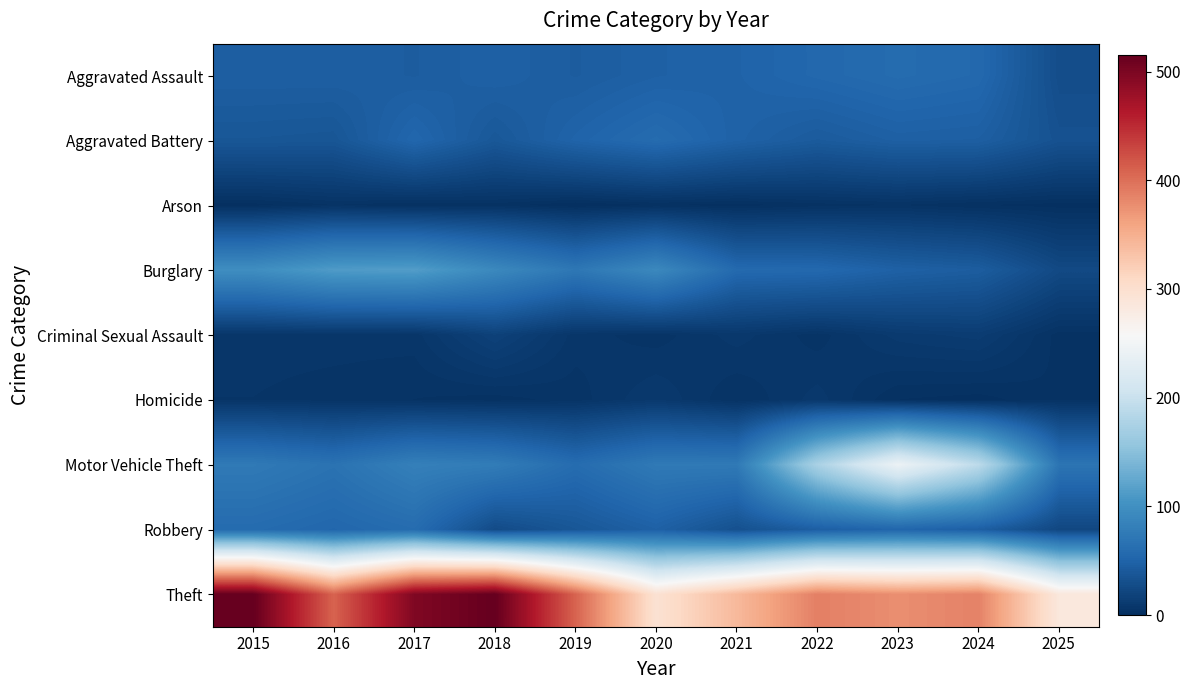

Count the number of categories in the chart.

11